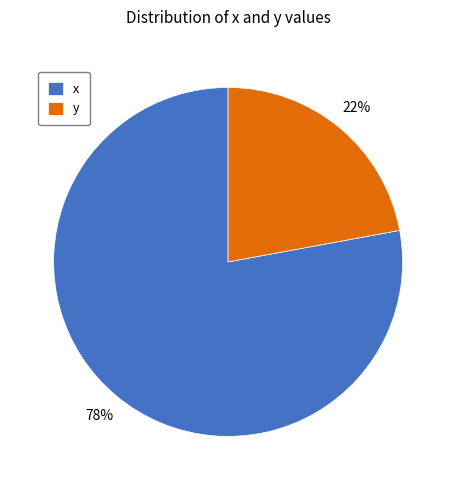

To the nearest percent, what is the difference between the x and y slice percentages?

56%